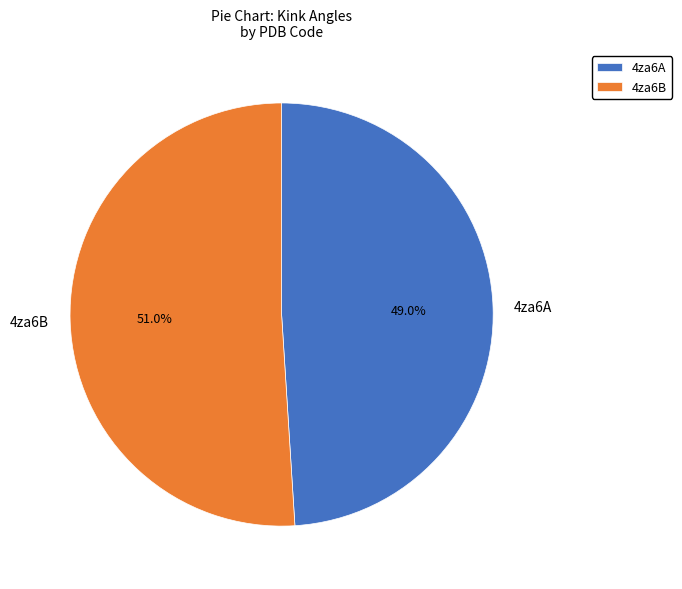

Count the number of slices in the pie.

2